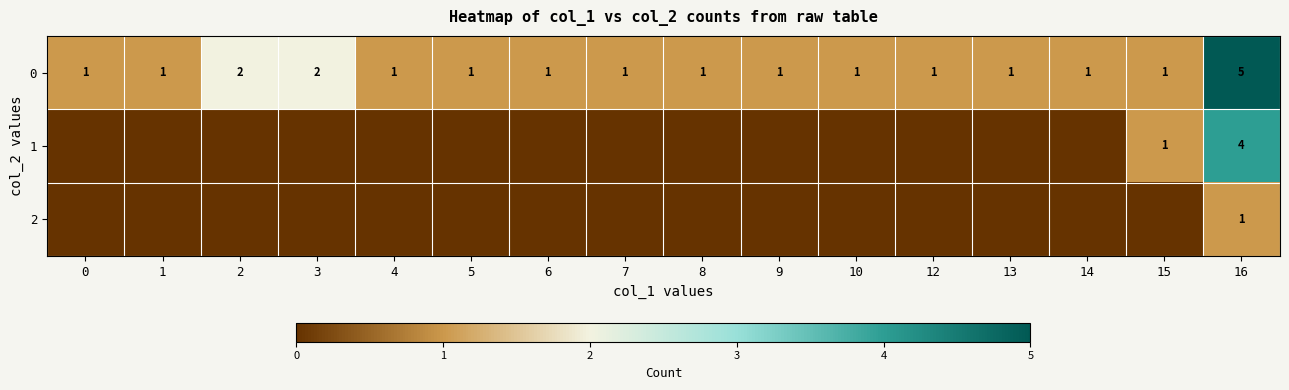

The 2 series shows 0 at 16. True or false?

False